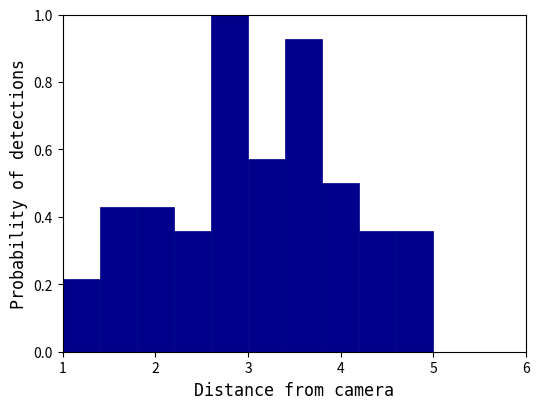

Which range on the x-axis has the tallest bar?

2.6 to 3.0